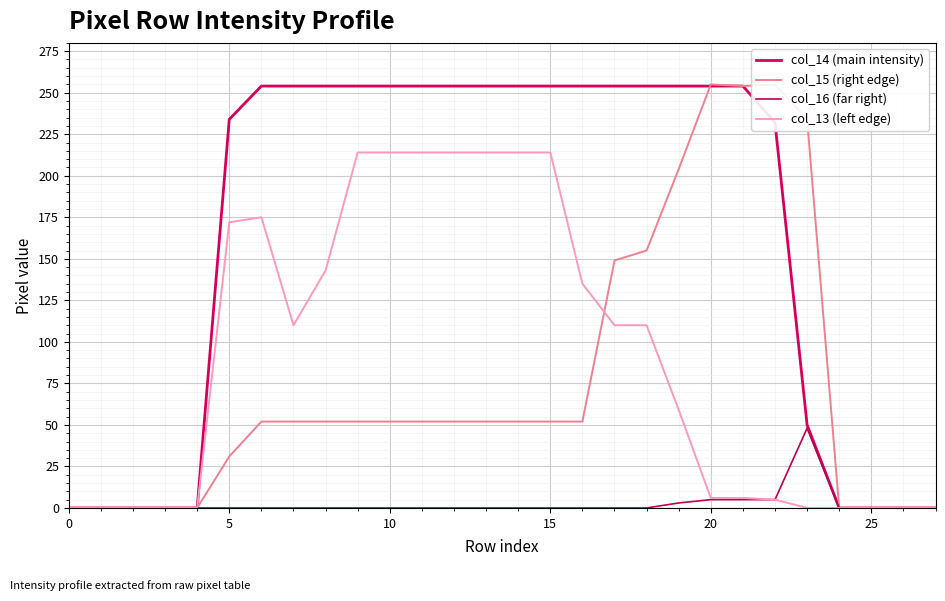

How many data points in col_13 (left edge) are less than 110?

14